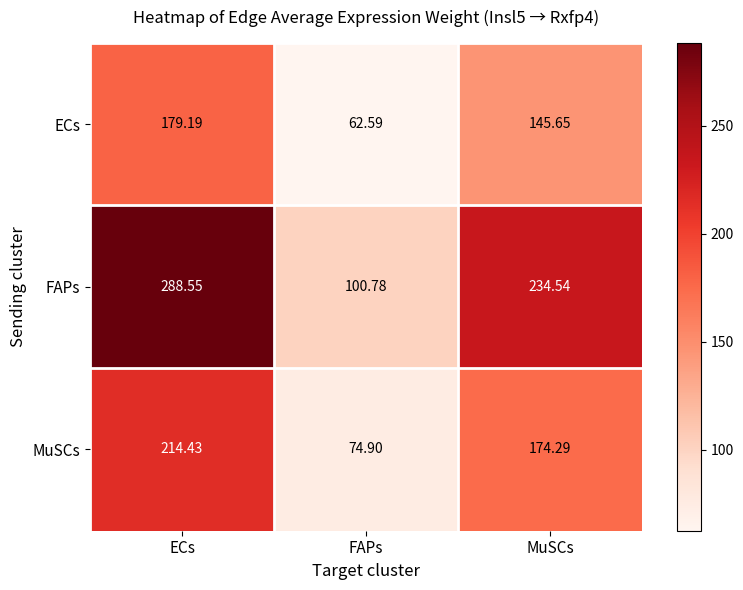

Rank the series at FAPs from highest to lowest value.

FAPs, MuSCs, ECs